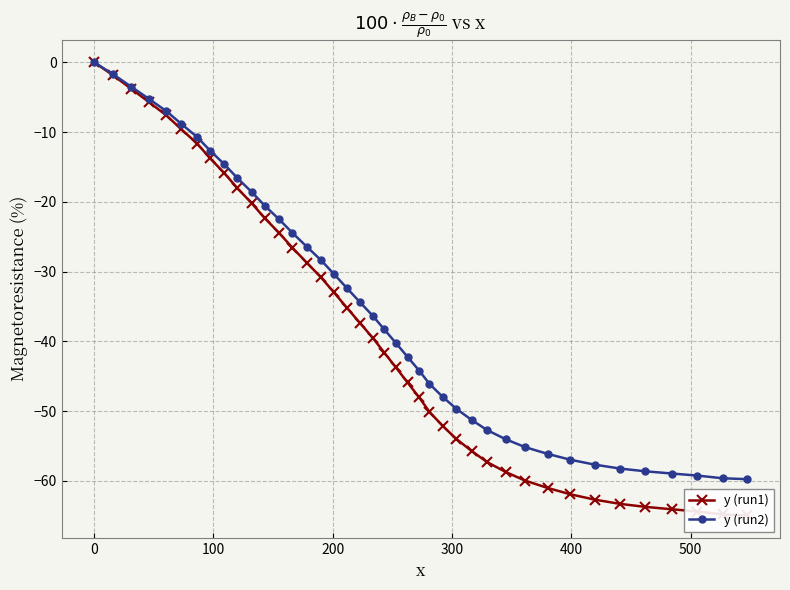

What is the minimum value for y (run2)?

-59.8